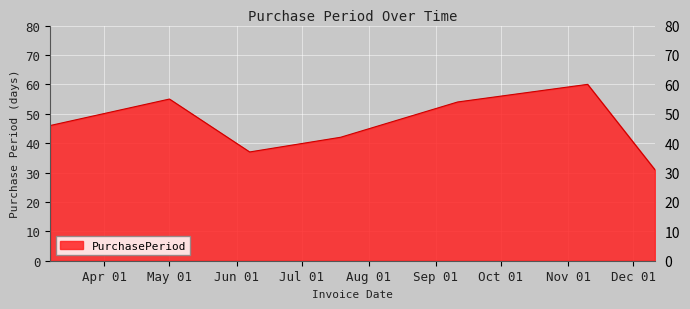

How many interior local peaks (higher than both neighbors) does the data have?

2